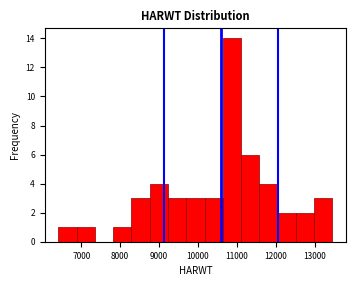

Reading left to right, list every bar in this chart as the range it spans on the x-axis followed by its height. Neither the bar edges nor the heights are printed on the chart, so give them approximately, as read against the axes.

6400 to 6900: 1
6900 to 7400: 1
7400 to 7800: 0
7800 to 8300: 1
8300 to 8800: 3
8800 to 9200: 4
9200 to 9700: 3
9700 to 10200: 3
10200 to 10600: 3
10600 to 11100: 14
11100 to 11600: 6
11600 to 12100: 4
12100 to 12500: 2
12500 to 13000: 2
13000 to 13500: 3